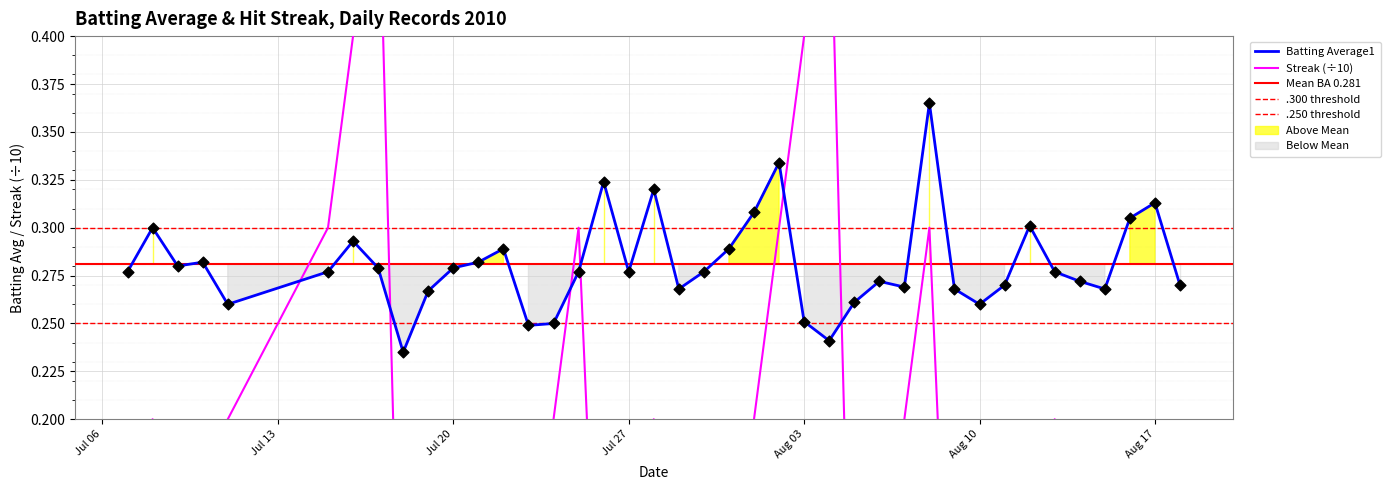

Which series contains the lowest Y value?

Streak